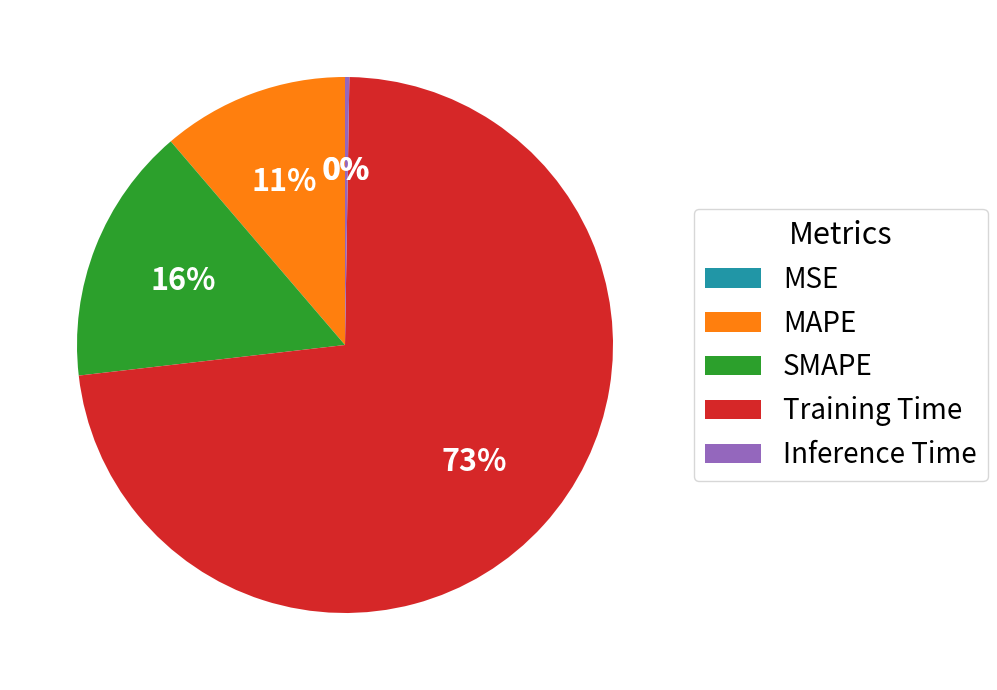

To the nearest percent, what is the combined percentage of Training Time and MAPE?

84%